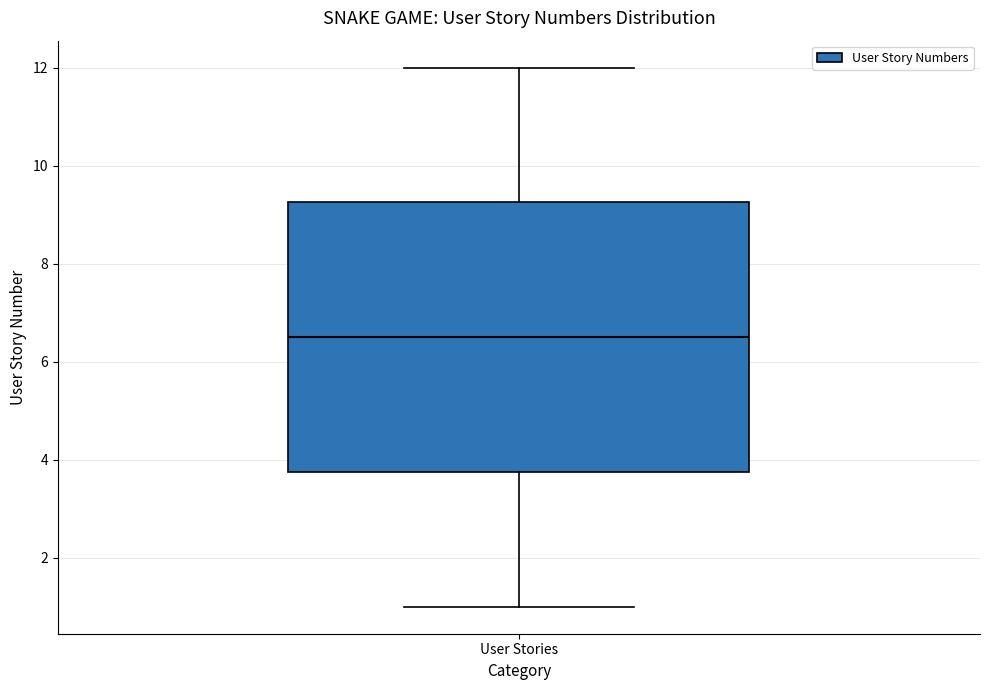

Where is the upper edge of the box for User Stories on the y-axis? The values are not printed on the chart, so give them approximately, as read against the axis.

9.2